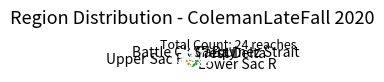

The Carquinez Strait slice represents 4% of the pie. True or false?

True